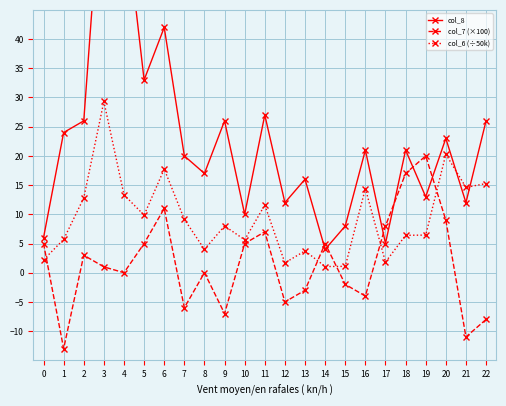

Is it true that col_7 (×100) equals -6.0 at 7?

True